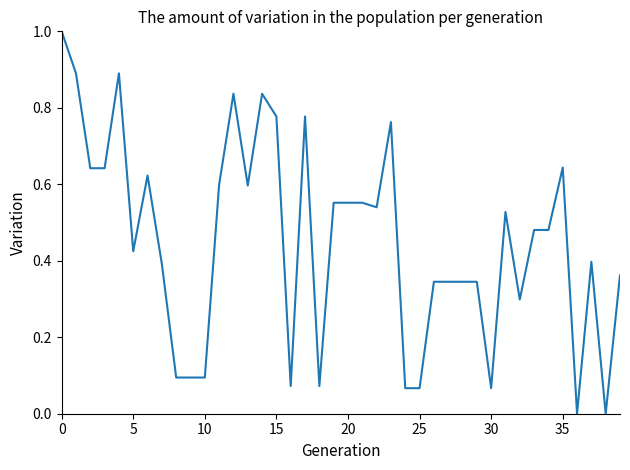

What is the difference between the maximum and minimum values?

1.0